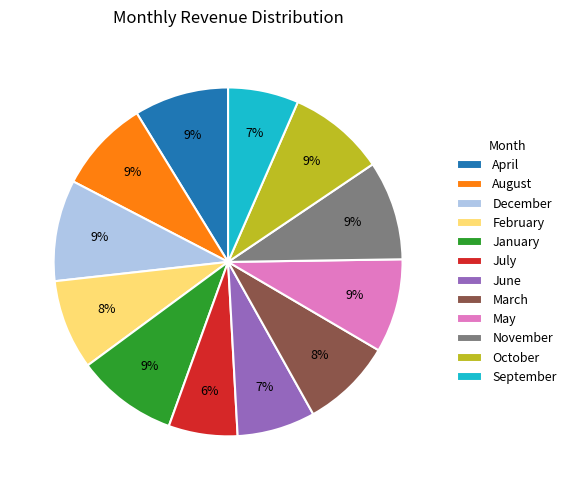

True or false: December accounts for 9% of the total.

True